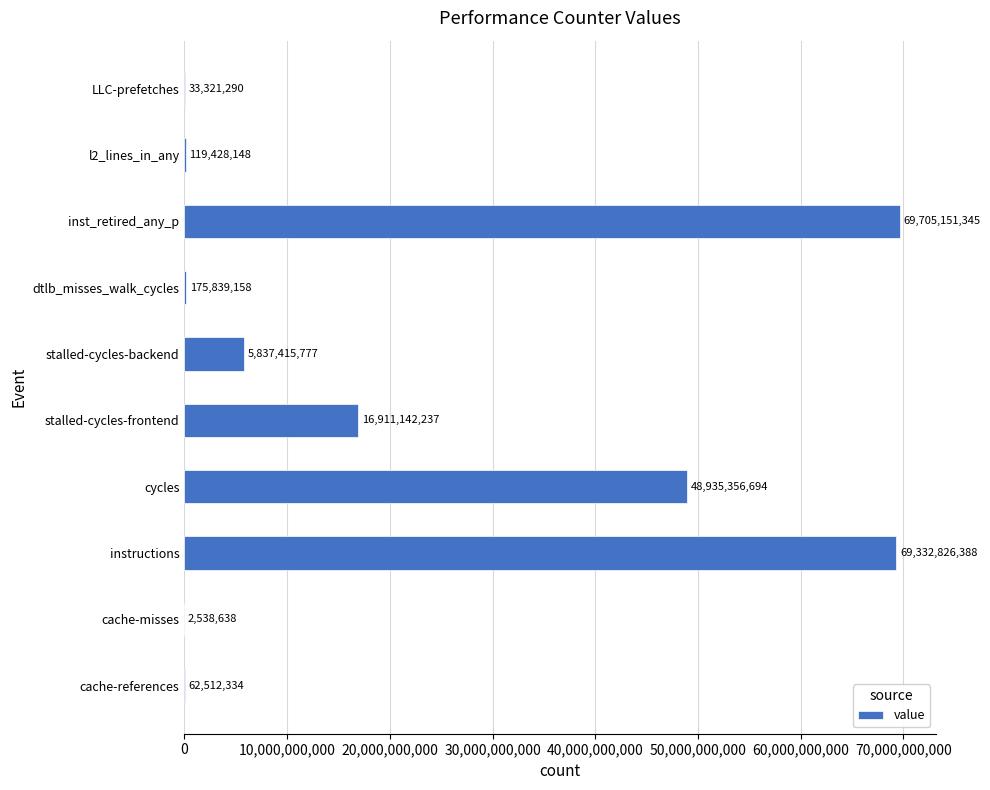

The chart shows a value of 96860075699 at inst_retired_any_p. True or false?

False